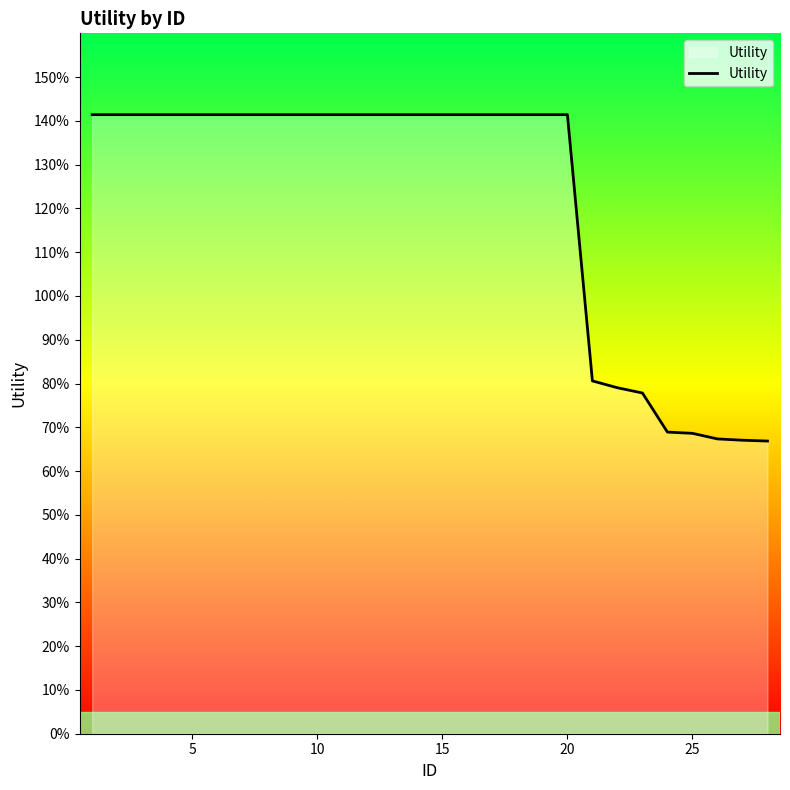

What is the maximum value shown in the chart?

1.4